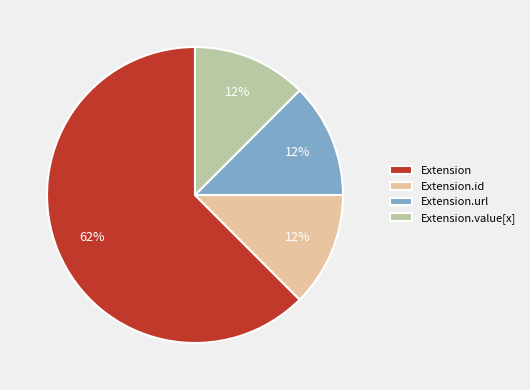

How many segments does this pie chart have?

4